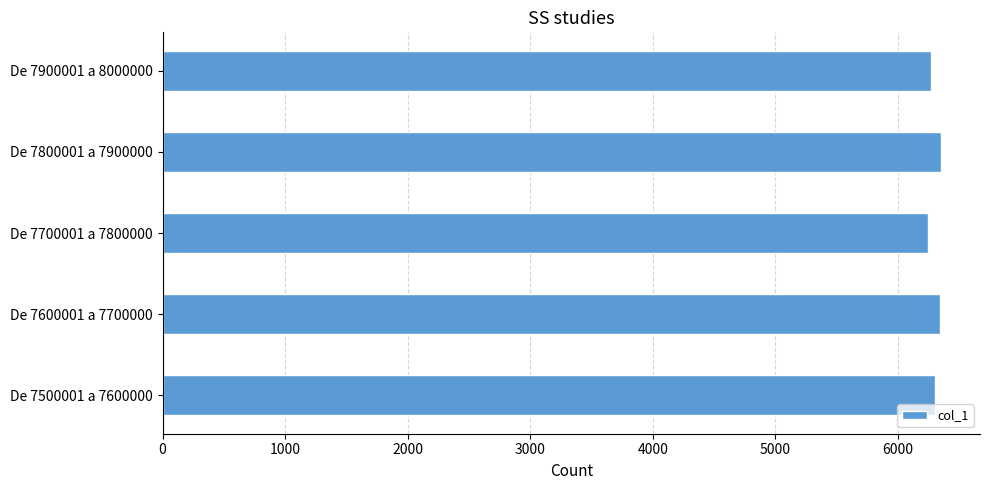

Approximately how many times larger is the value at De 7900001 a 8000000 compared to De 7500001 a 7600000?

1.0